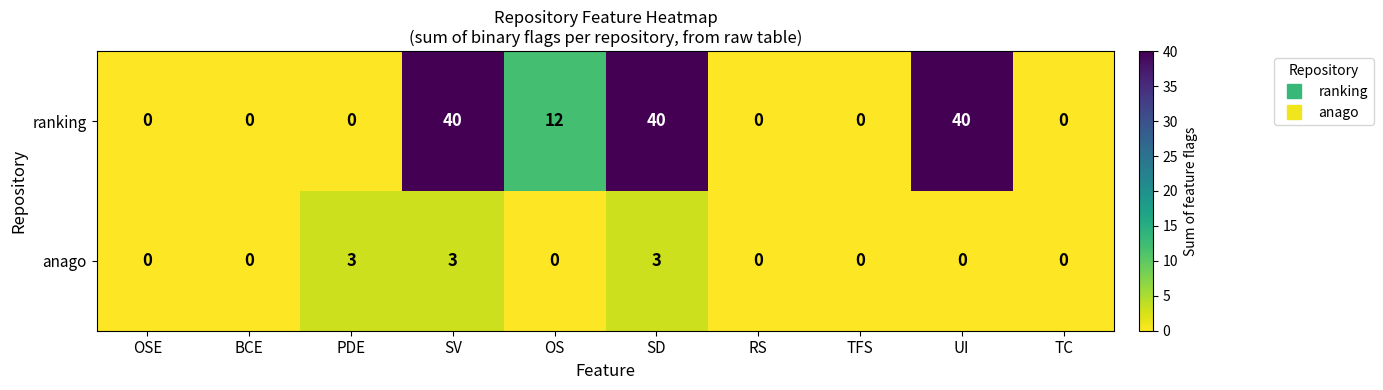

Count the anago values in the range 0 to 3.

10